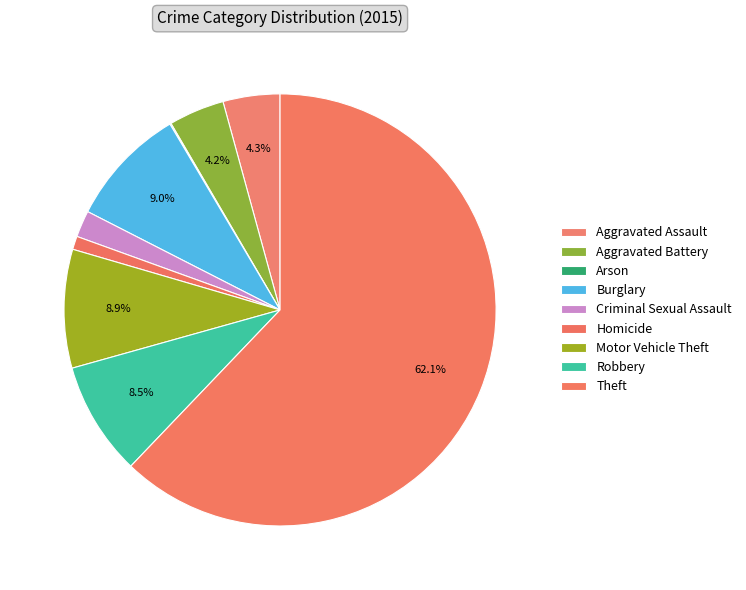

Which category has the smallest portion of the pie?

Arson